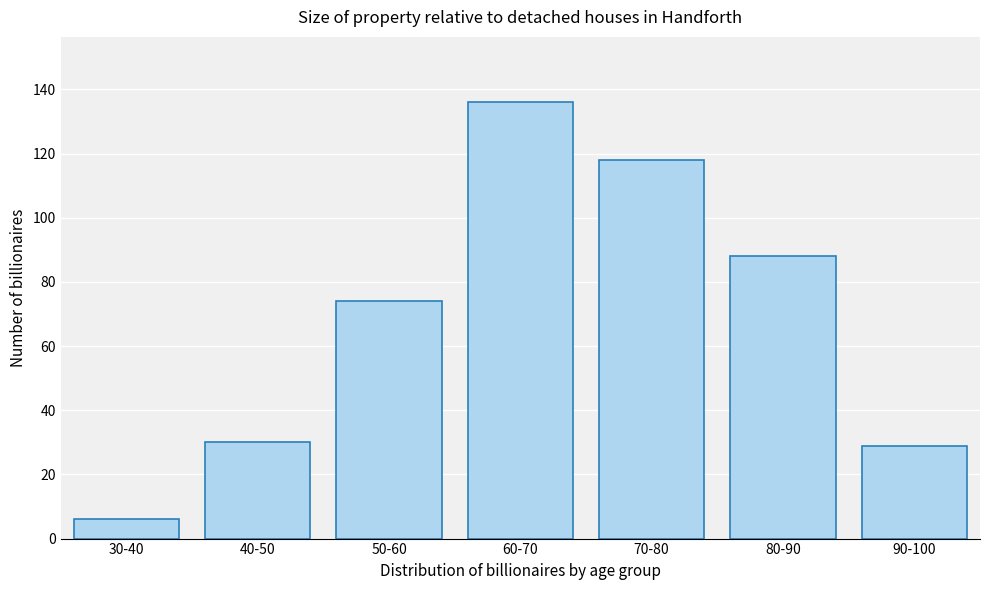

Reading right to left, list all the values displayed in this chart.

90-100=29	80-90=88	70-80=118	60-70=136	50-60=74	40-50=30	30-40=6